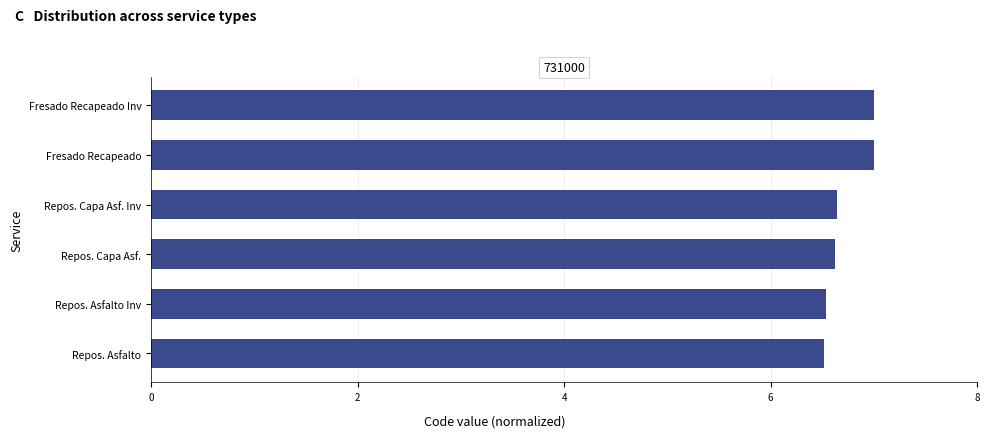

The chart shows a value of 10.9 at Repos. Capa Asf. Inv. True or false?

False